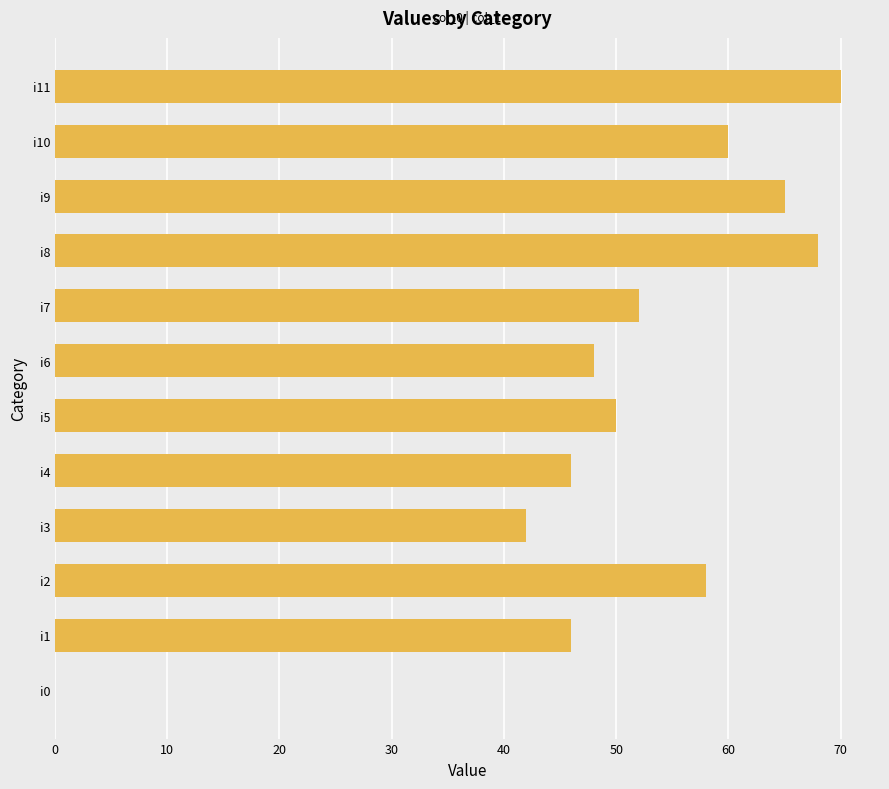

Reading bottom to top, transcribe all the data shown in this chart.

i0=0	i1=46	i2=58	i3=42	i4=46	i5=50	i6=48	i7=52	i8=68	i9=65	i10=60	i11=70